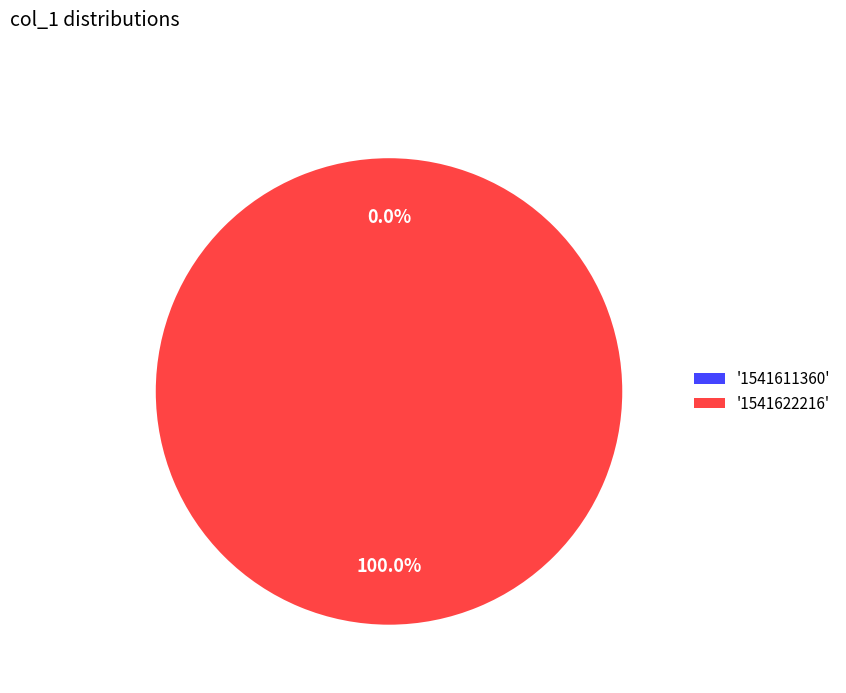

To the nearest percent, what is the difference between the 1541611360 and 1541622216 slice percentages?

100%